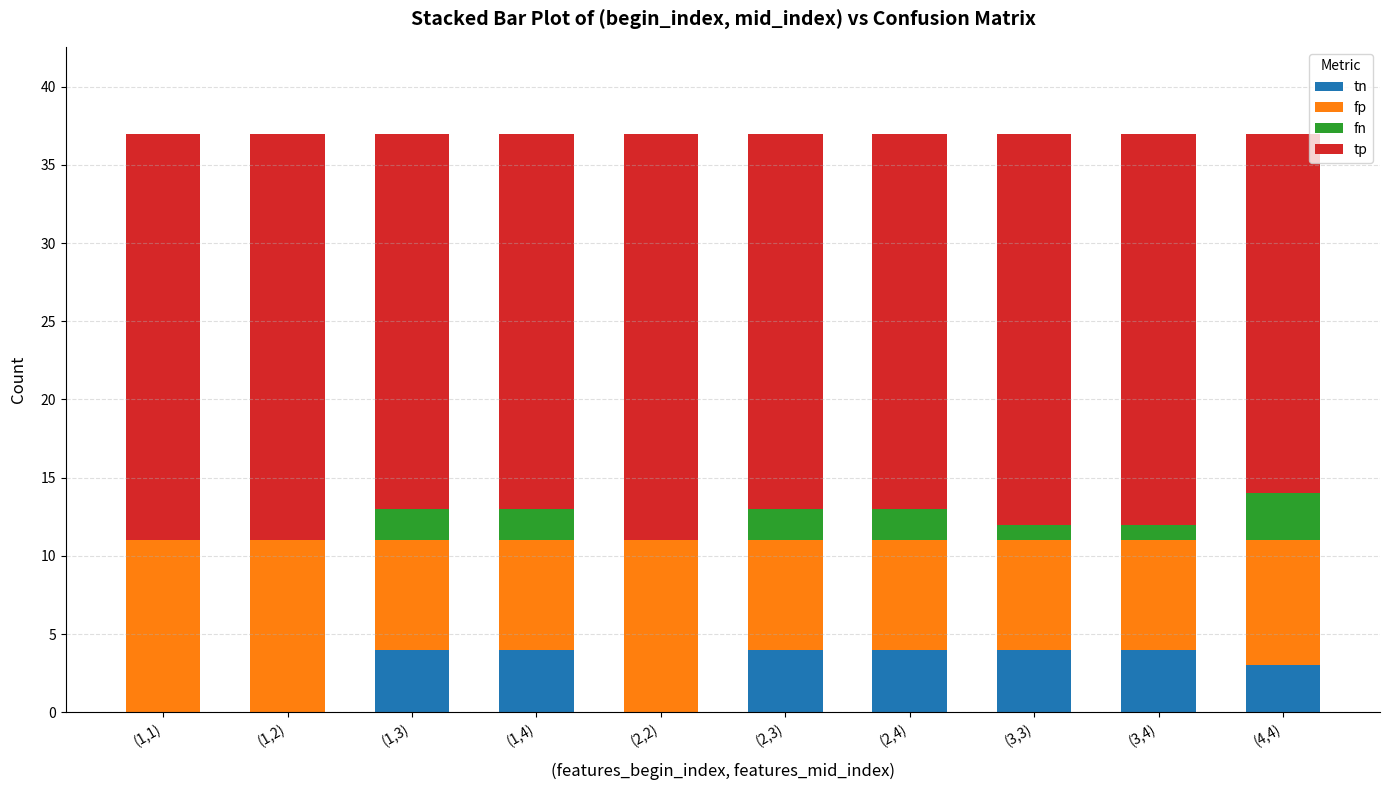

What is the maximum value for tn?

4